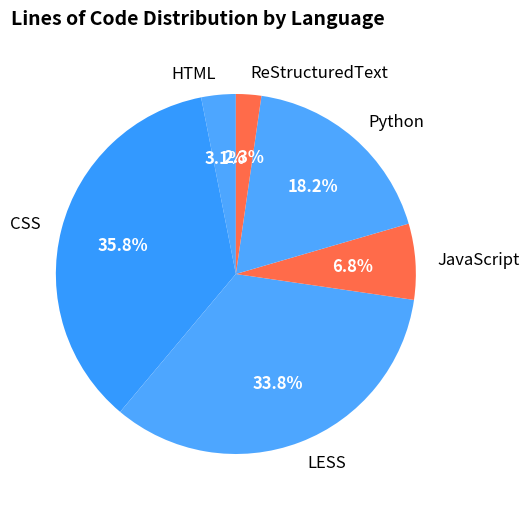

Rank the categories by value from lowest to highest.

ReStructuredText, HTML, JavaScript, Python, LESS, CSS